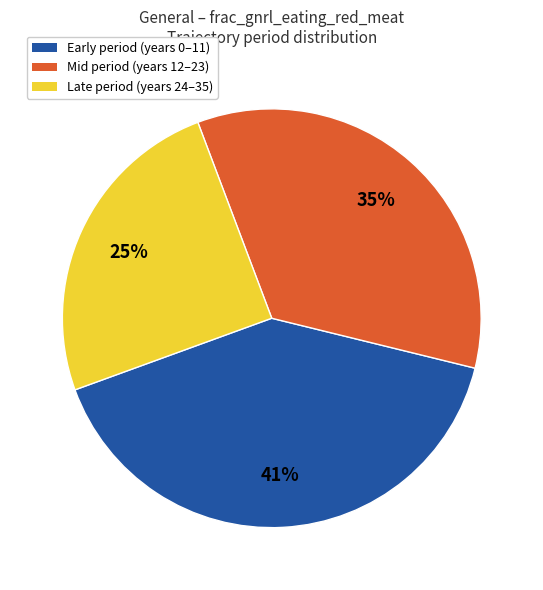

Between Early period (years 0–11) and Late period (years 24–35), which is larger?

Early period (years 0–11)